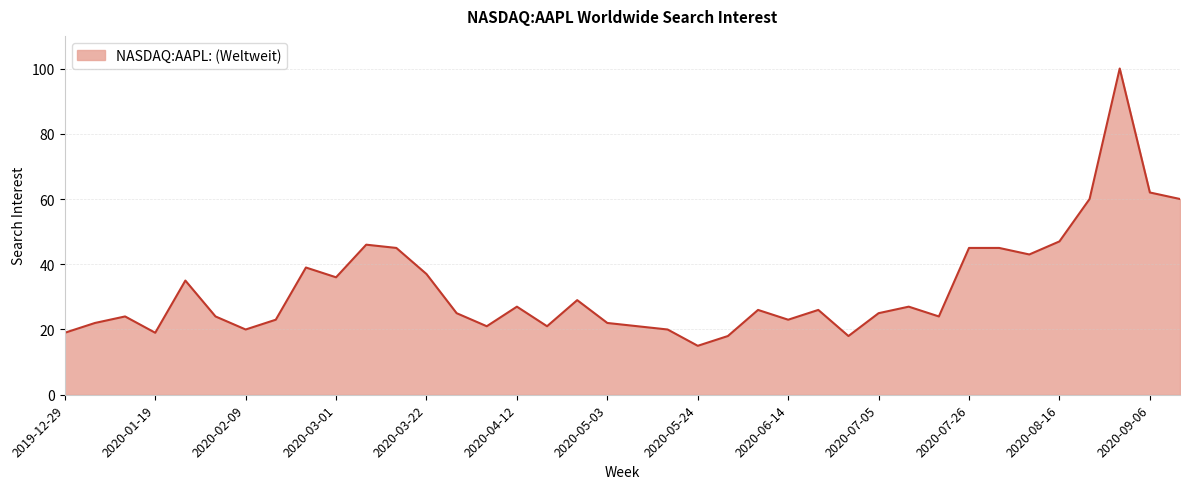

What is the maximum value shown in the chart?

100